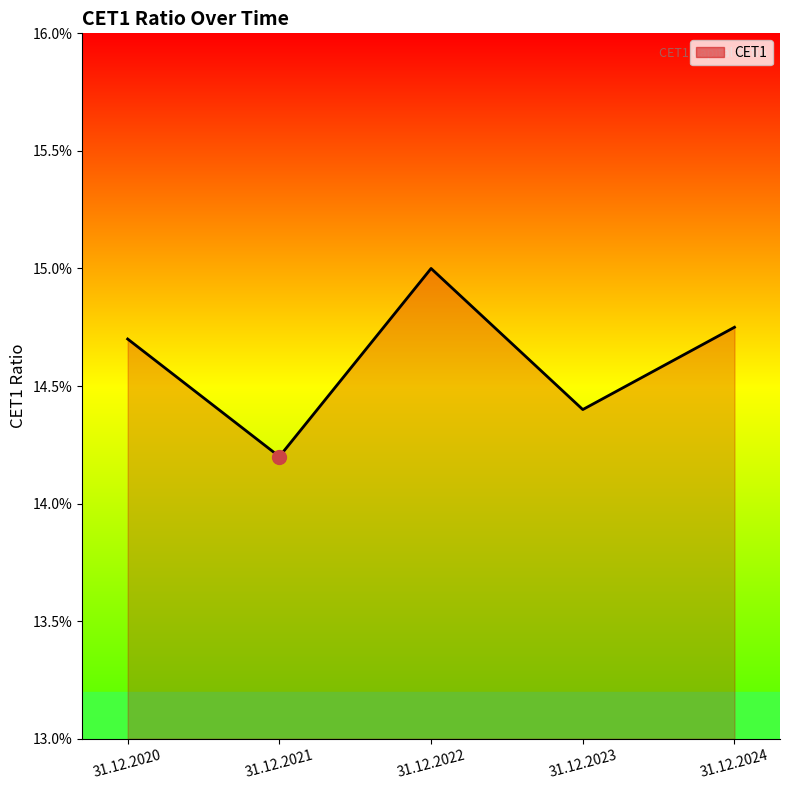

Does the chart display data point markers on the line(s)?

No